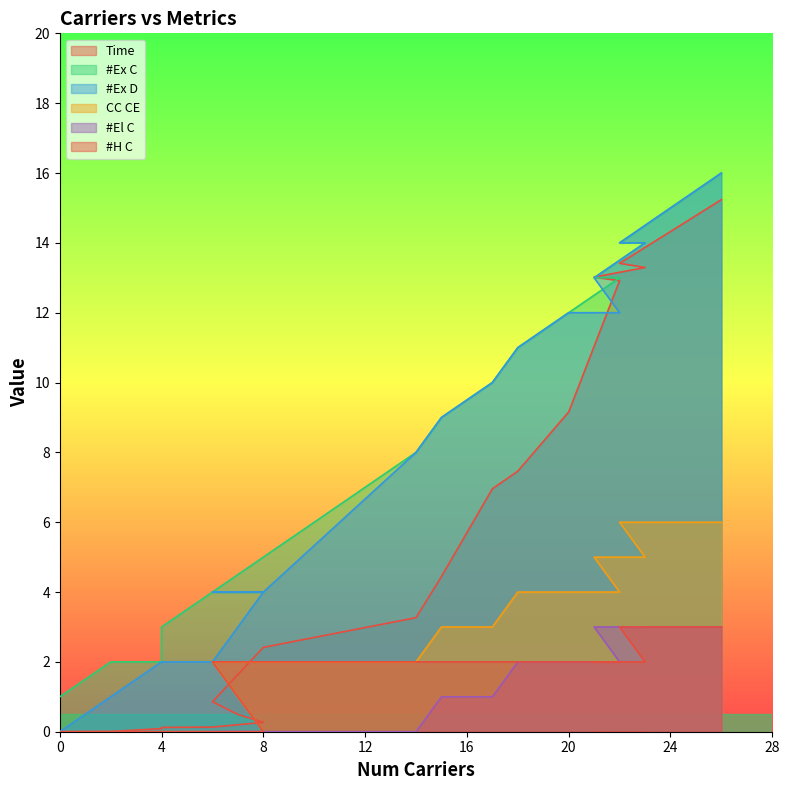

How many values in the #H C  series are below 2?

7